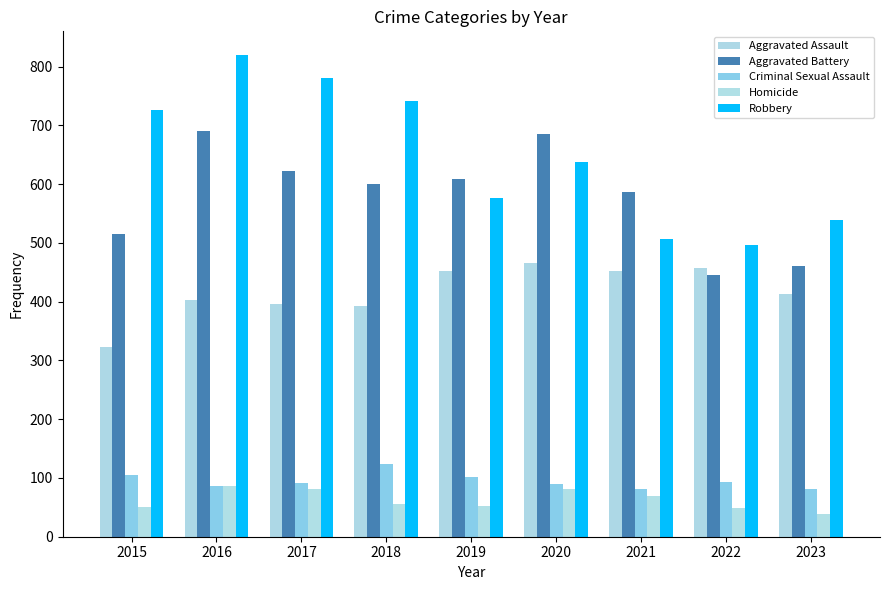

What is the minimum value for Robbery?

497